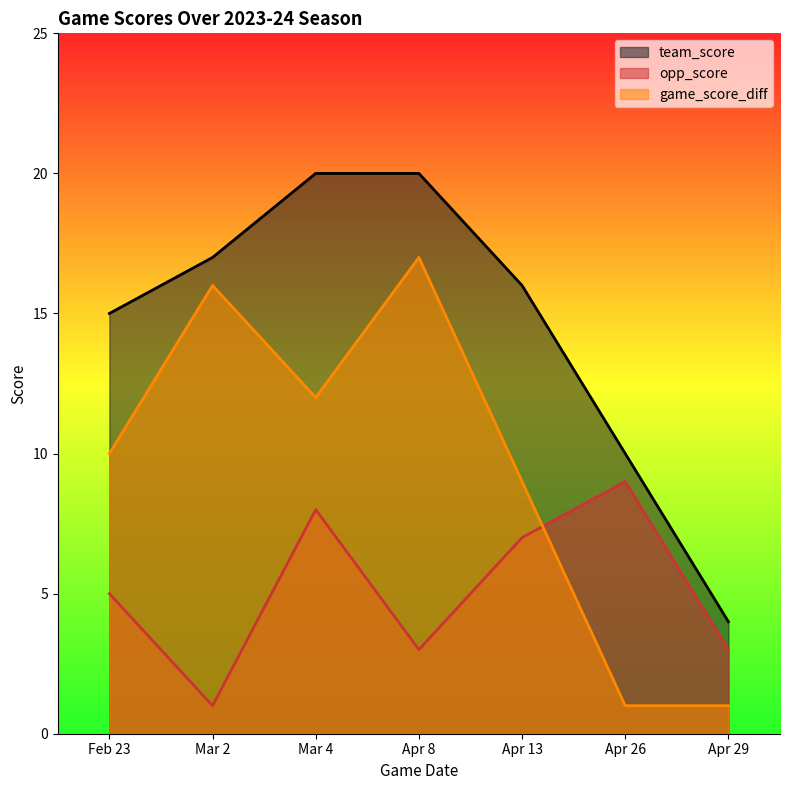

True or false: game_score_diff has a value of 27 at Mar 2.

False